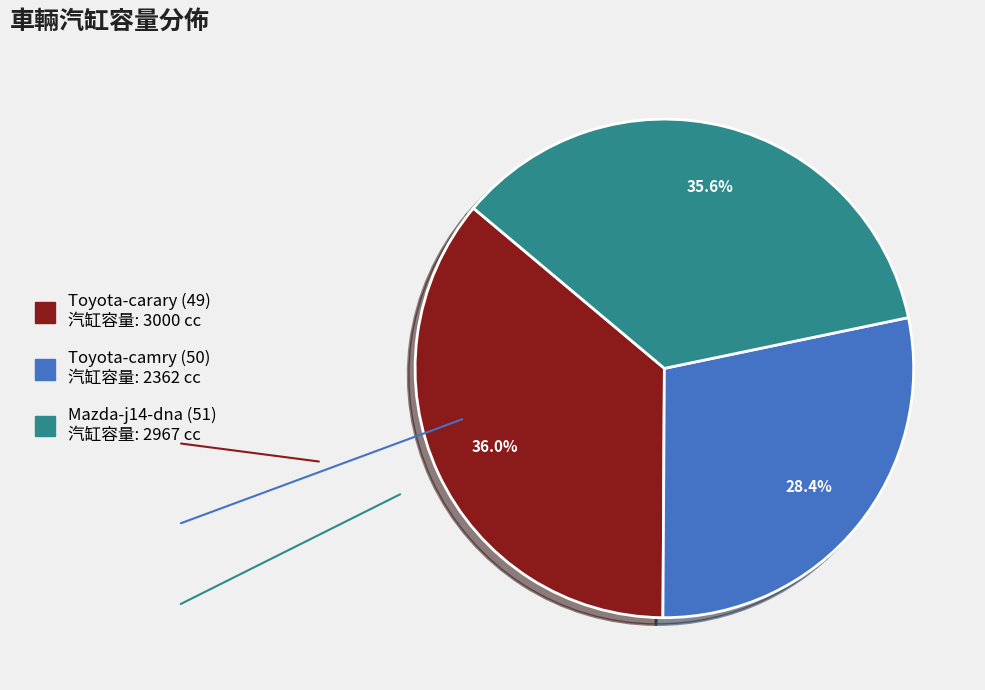

What is the ratio of the value at Toyota-camry (50) to the value at Toyota-carary (49)?

0.8